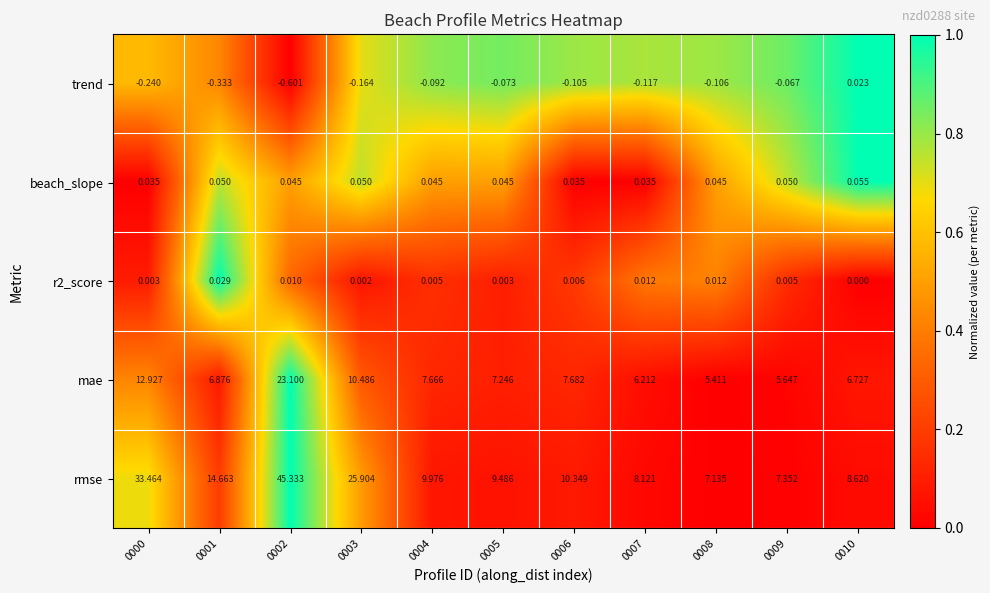

Which series changed the most between 0006 and 0007?

rmse